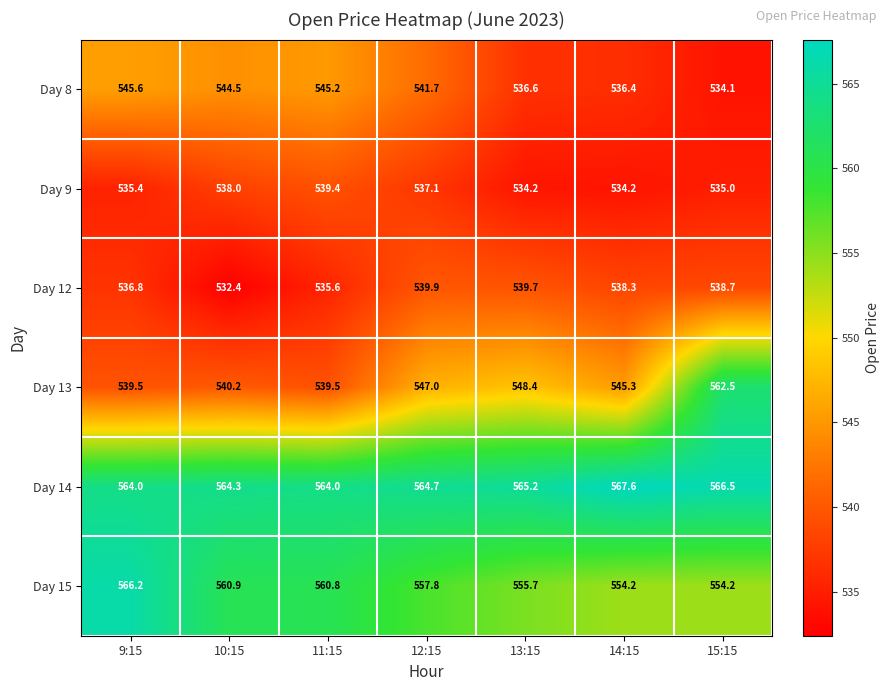

At how many categories does at least one series exceed 544?

7